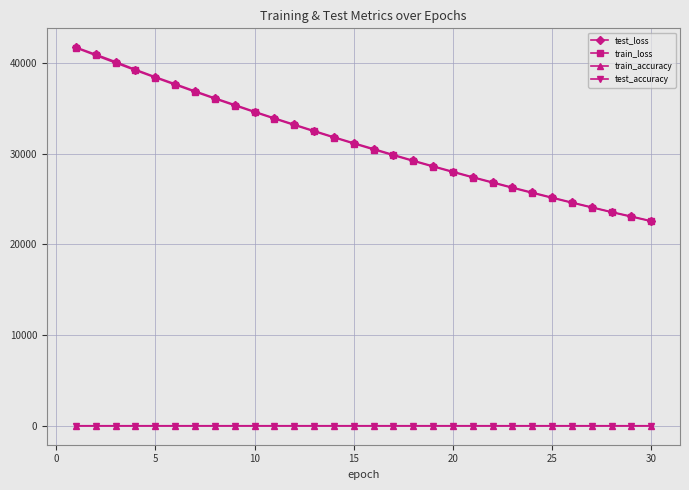

True or false: train_loss and train_accuracy cross at least once.

False